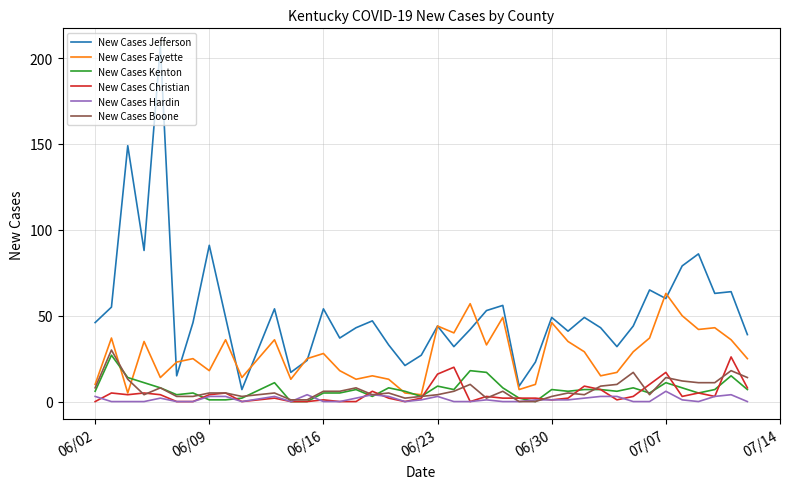

Which series ends up on top after the final intersection of New Cases Hardin and New Cases Christian?

New Cases Christian